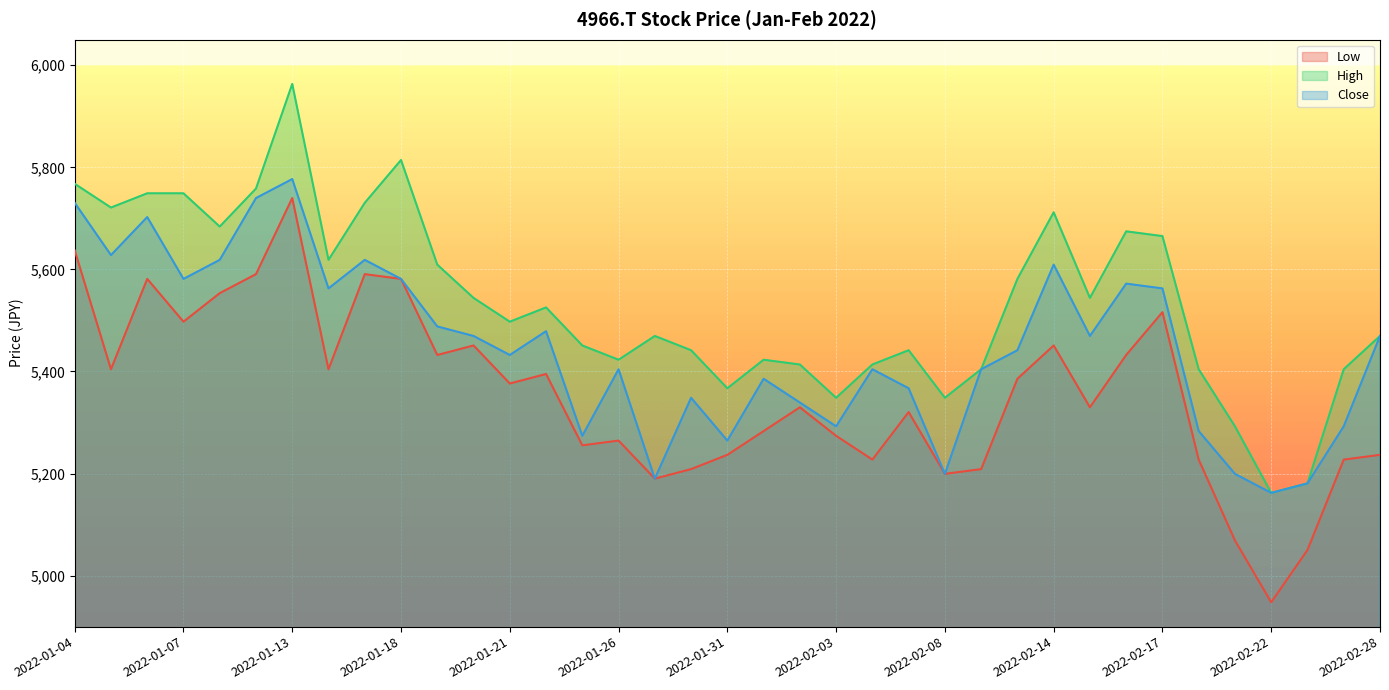

What is the sum of all Close values?

201525.1